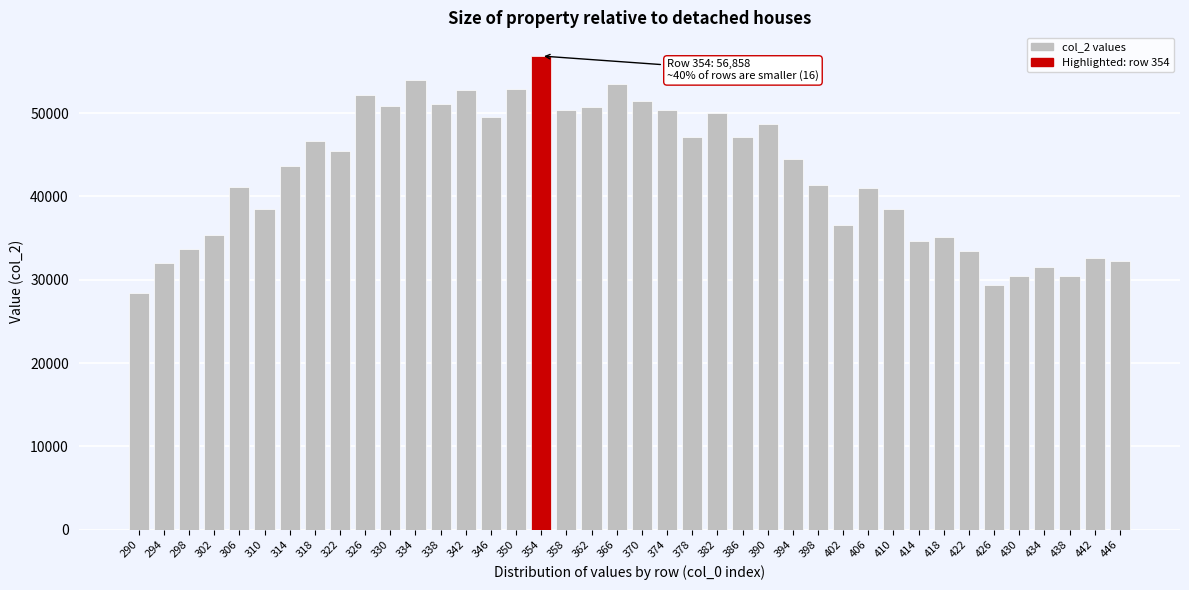

The value at 418 is 35165.5. True or false?

True